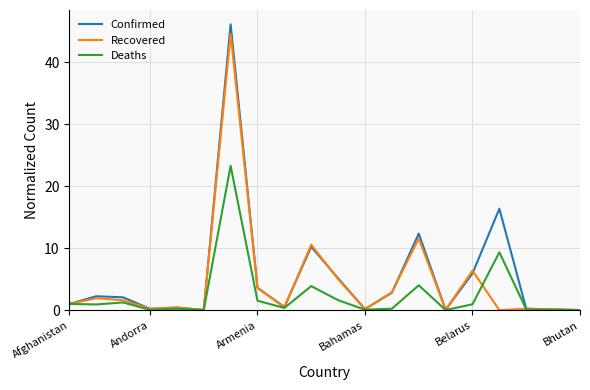

Which series has the largest range (max minus min)?

Confirmed